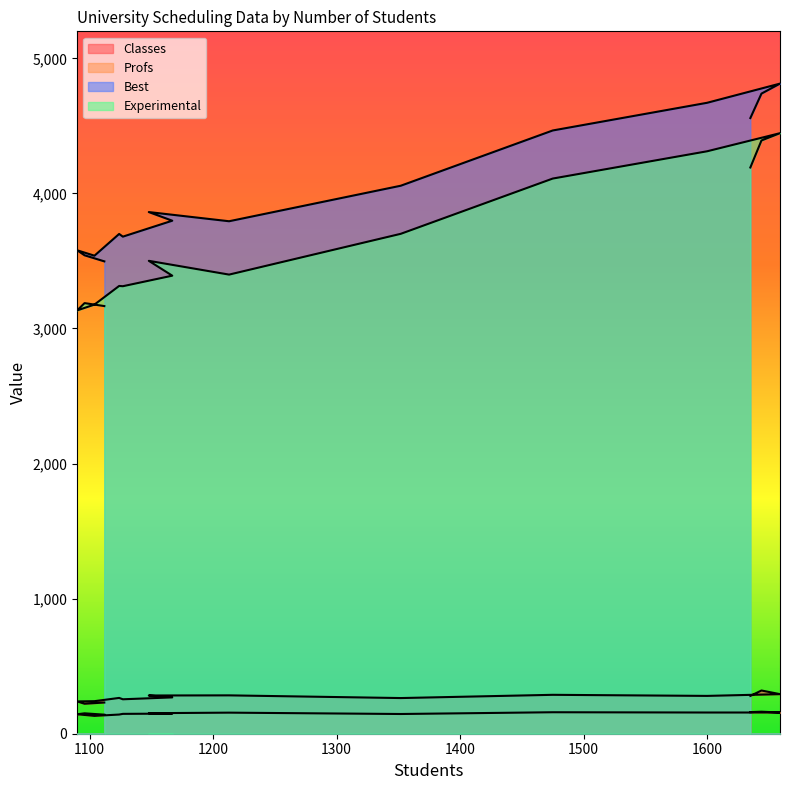

Is it true that Profs equals 156 at 1213?

True